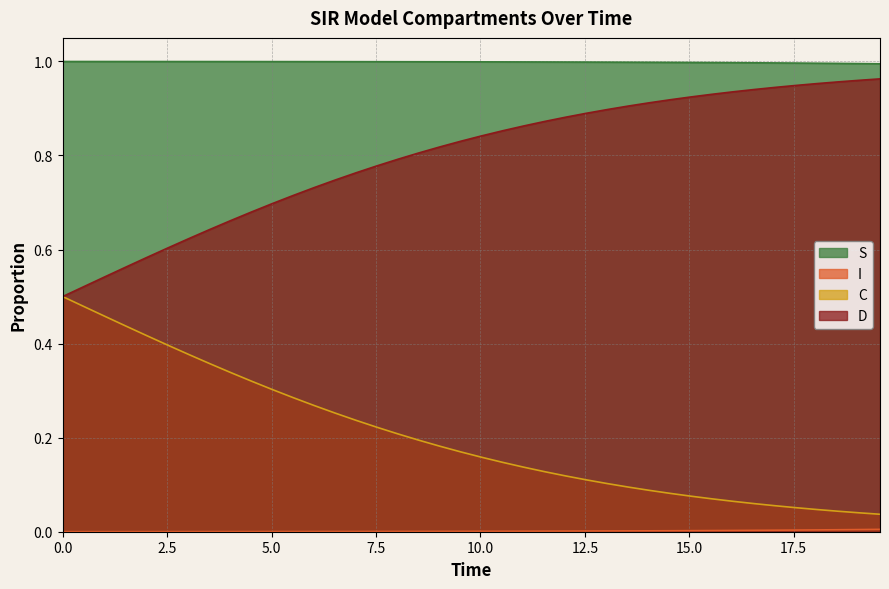

The value of D at 0.5016722408026756 is 0.5. True or false?

True